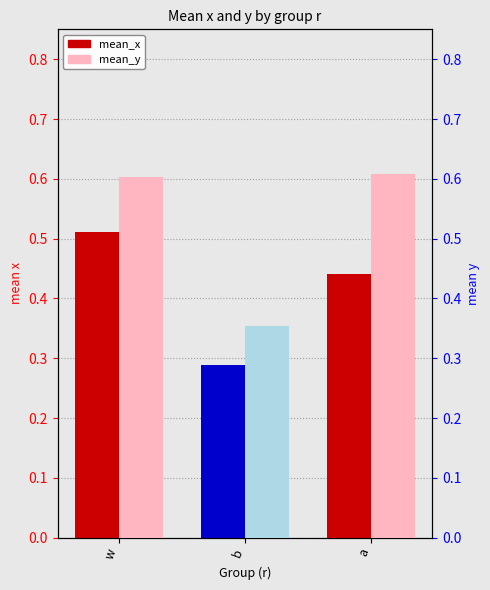

Does the chart contain any negative values?

No